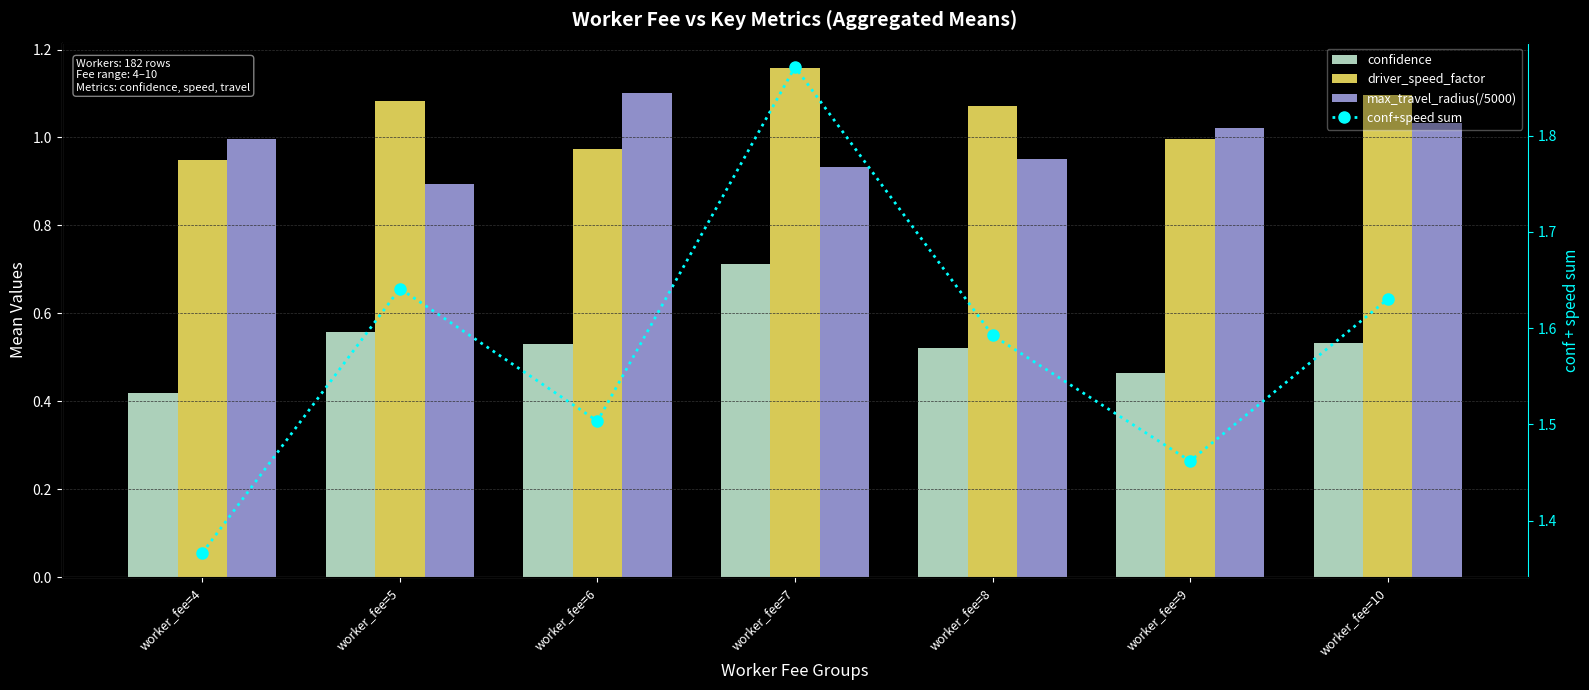

Count the number of data series in this chart.

4